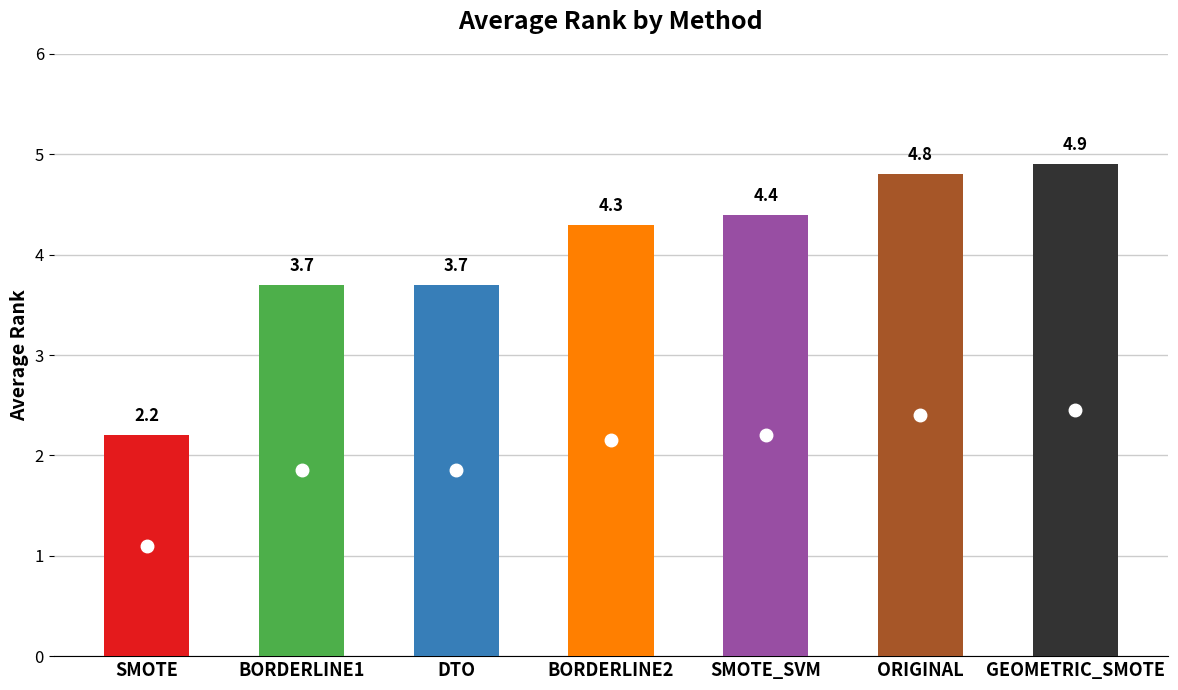

What is the average value?

4.0